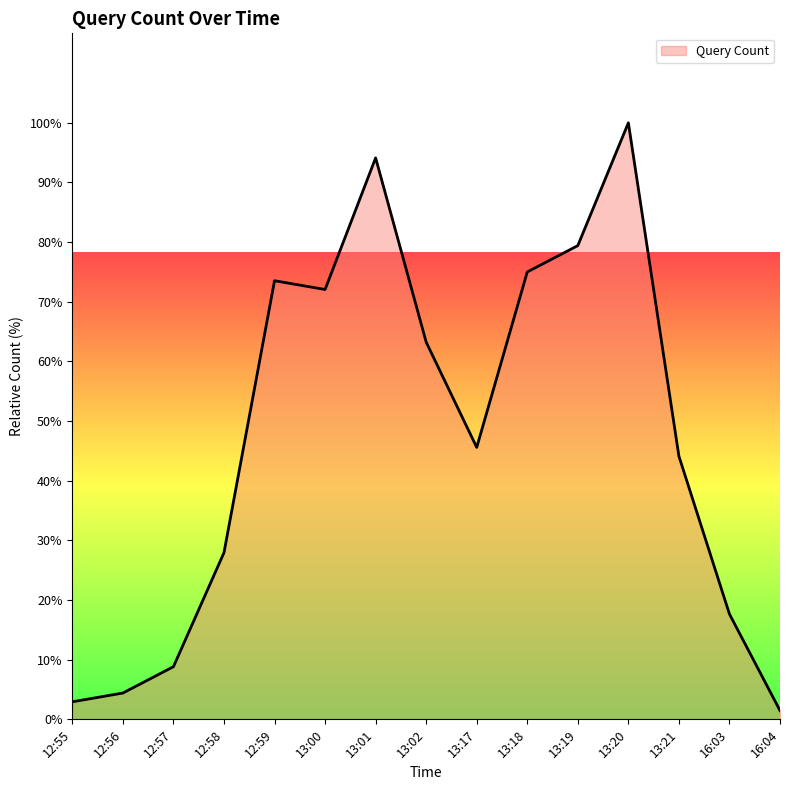

What is the change in value from 12:55 to 13:18?

+72.1